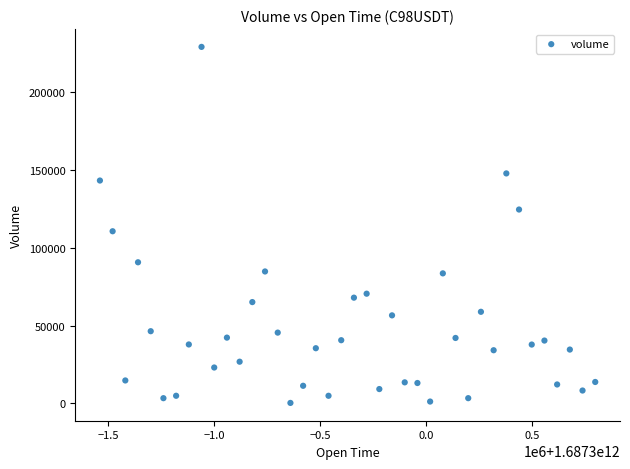

What Y value in the scatter plot is closest to 114735?

110651